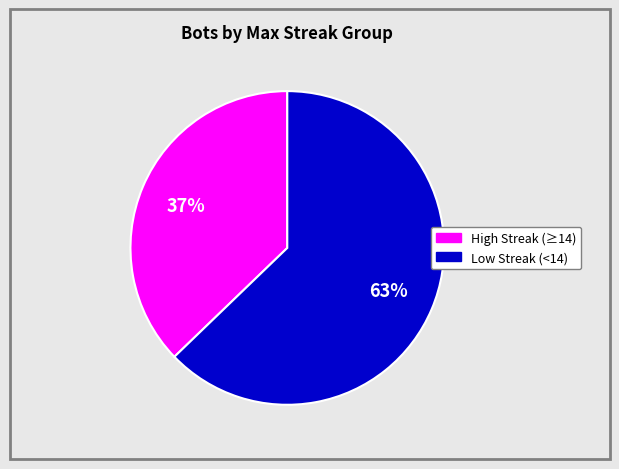

To the nearest percent, what is the difference between the largest and smallest slice percentages?

26%